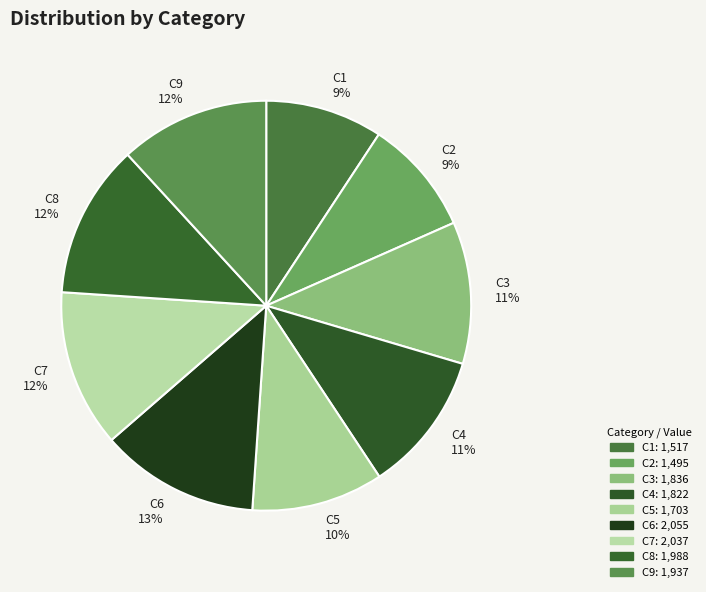

Combined, do C2 and C4 account for over 50%?

No